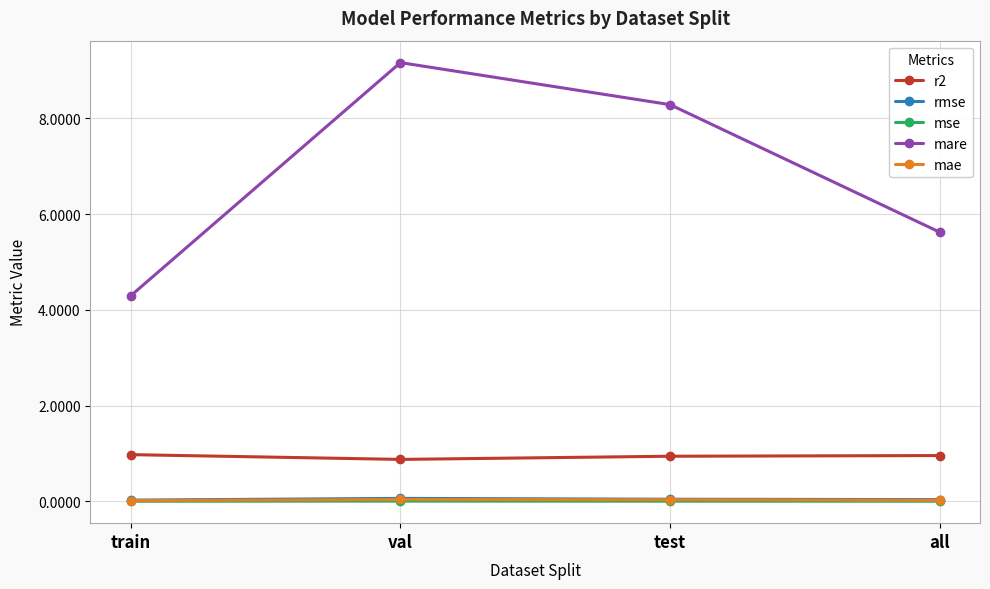

The mare series shows 5.8 at test. True or false?

False